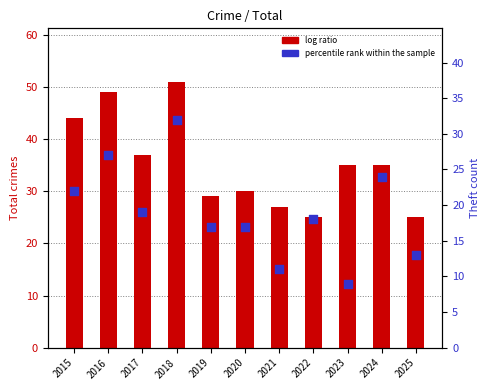

What are all the series names shown in the legend?

log ratio, percentile rank within the sample